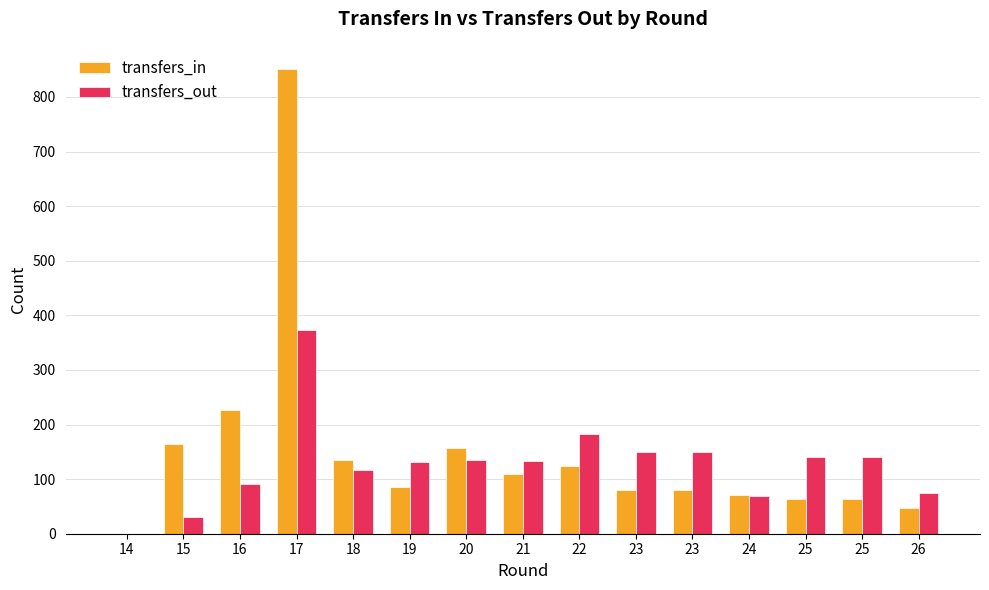

Reading left to right, transcribe all the data shown in this chart.

transfers_in: 14=0	15=164	16=226	17=851	18=135	19=86	20=157	21=110	22=124	23=80	23=80	24=71	25=63	25=63	26=47
transfers_out: 14=0	15=30	16=91	17=373	18=117	19=132	20=135	21=134	22=183	23=150	23=150	24=69	25=141	25=141	26=74